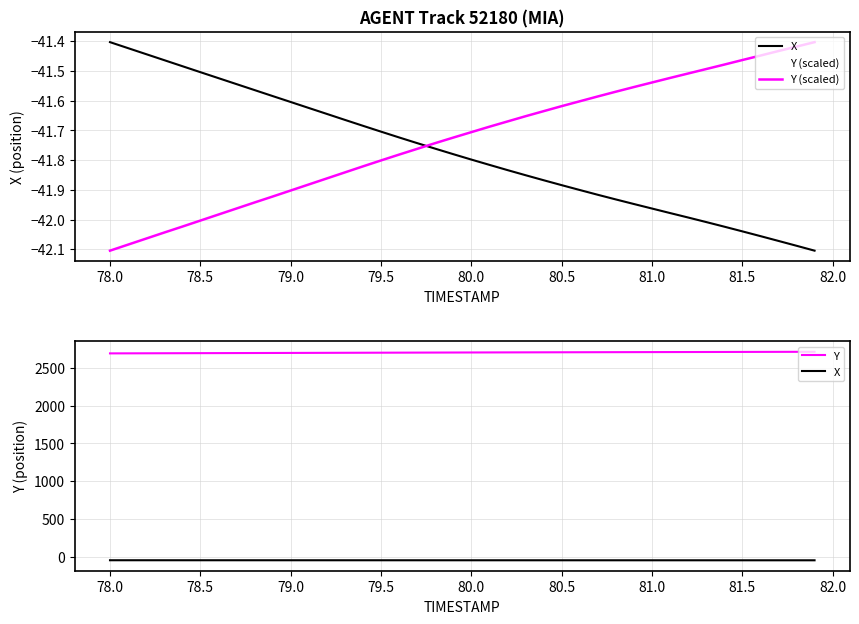

Is it true that Y equals 4470.9 at 78.0?

False